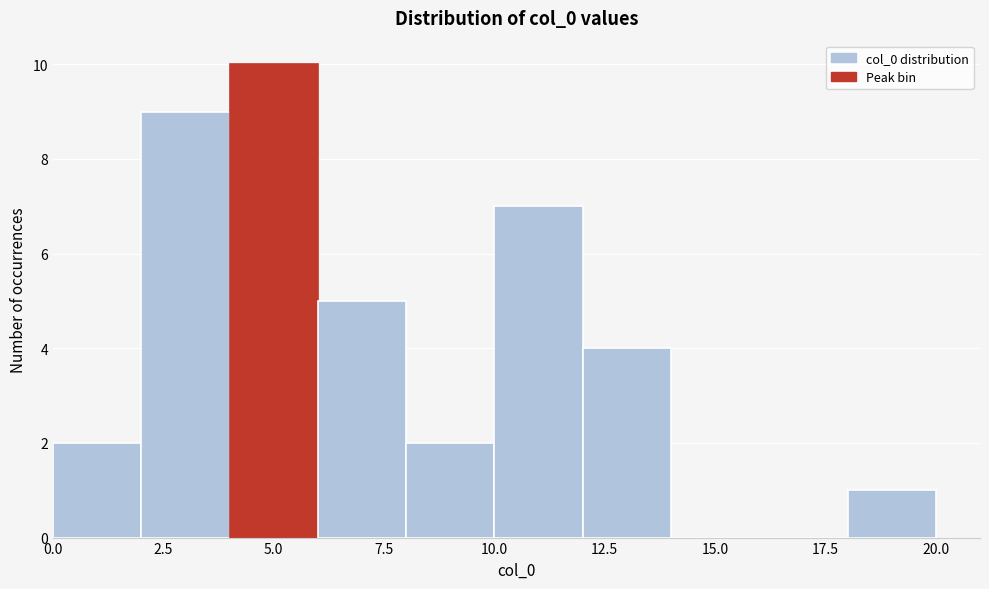

Over which range of the x-axis is the bar tallest?

4 to 6